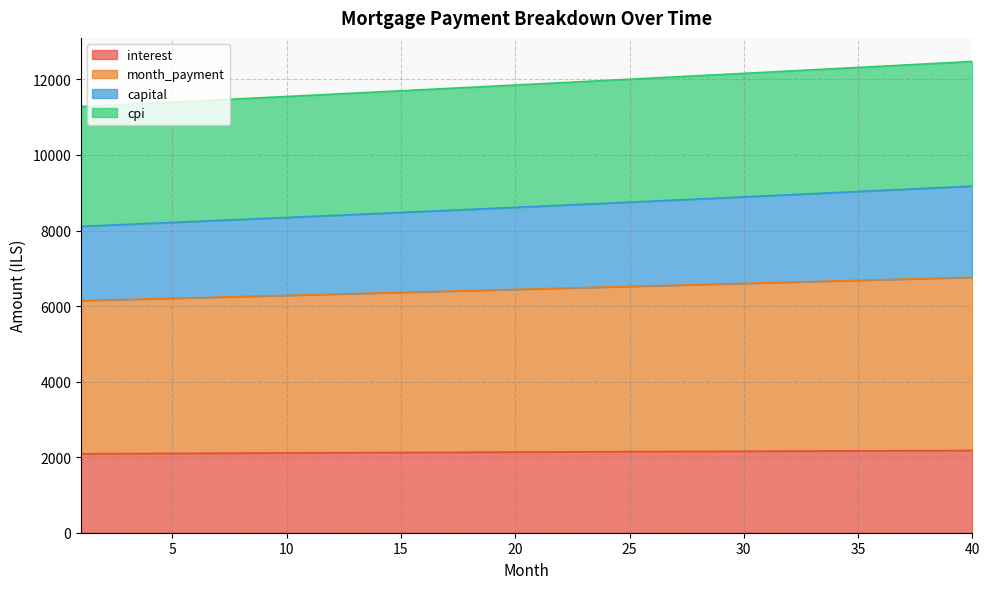

How many series are shown in this chart?

4